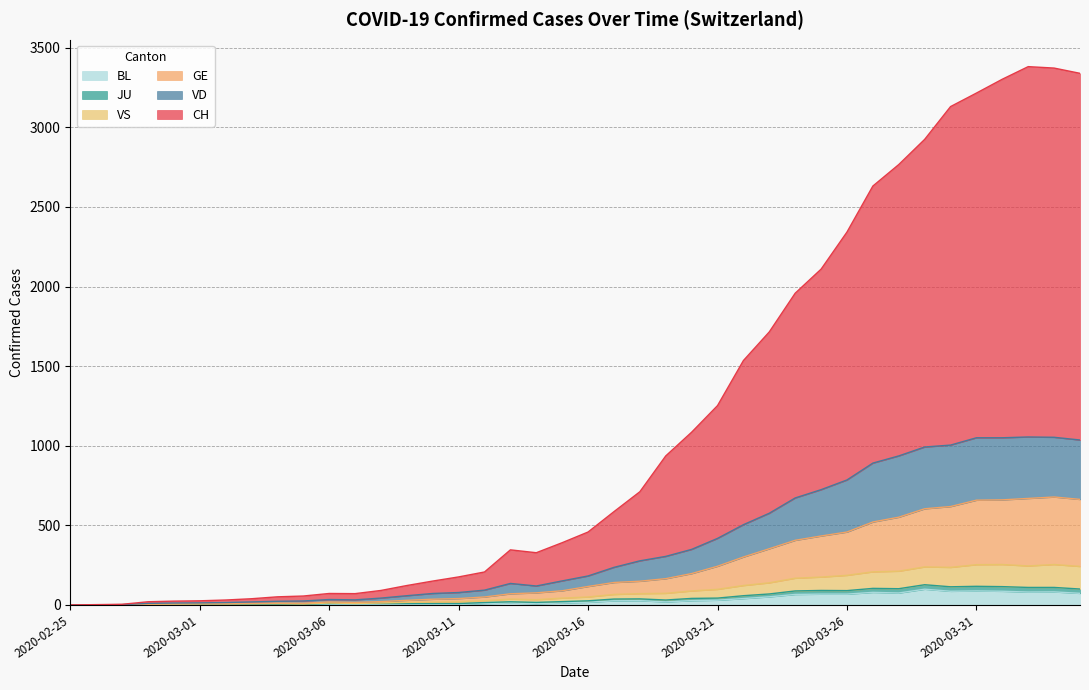

Count the number of categories in the chart.

40